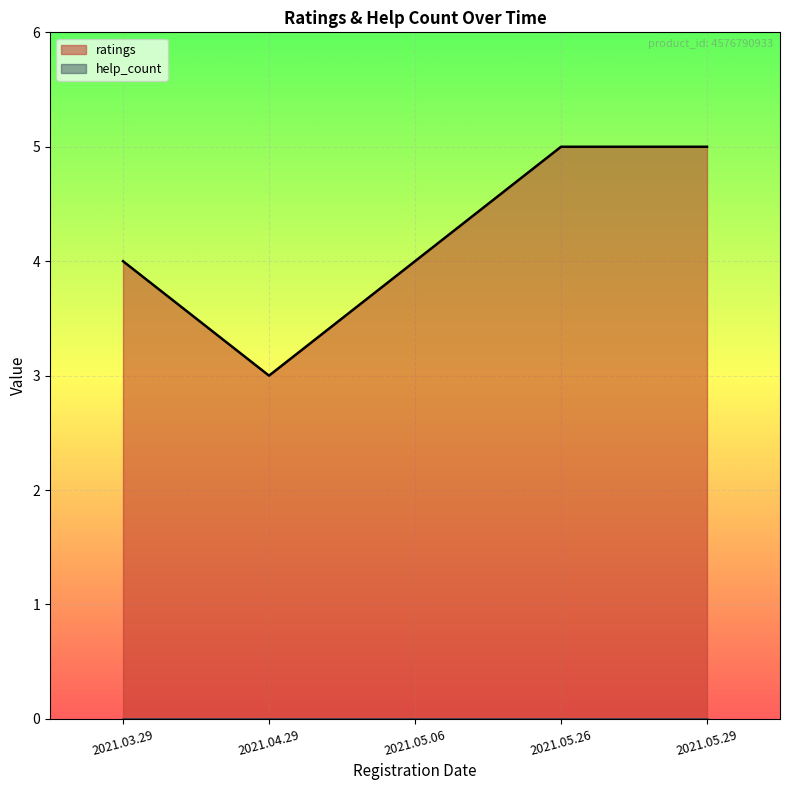

True or false: help_count and ratings cross at least once.

False